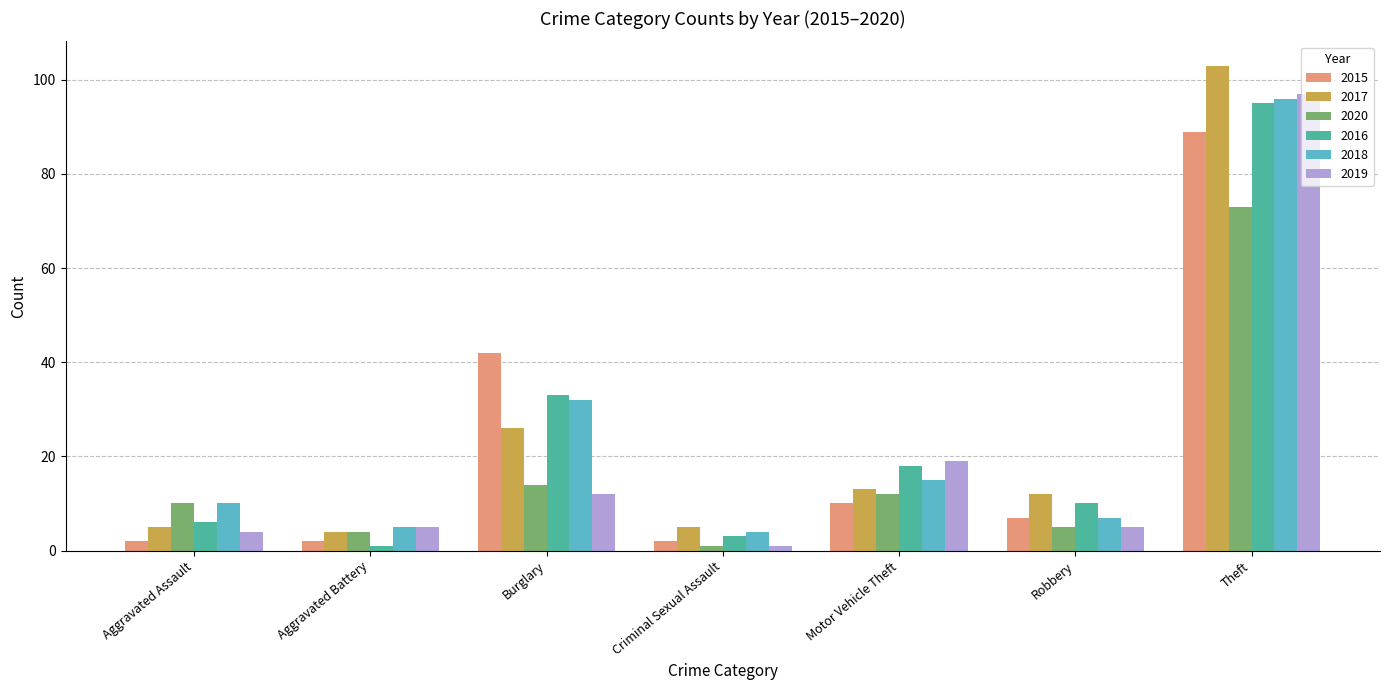

Is it true that 2016 equals 18 at Motor Vehicle Theft?

True